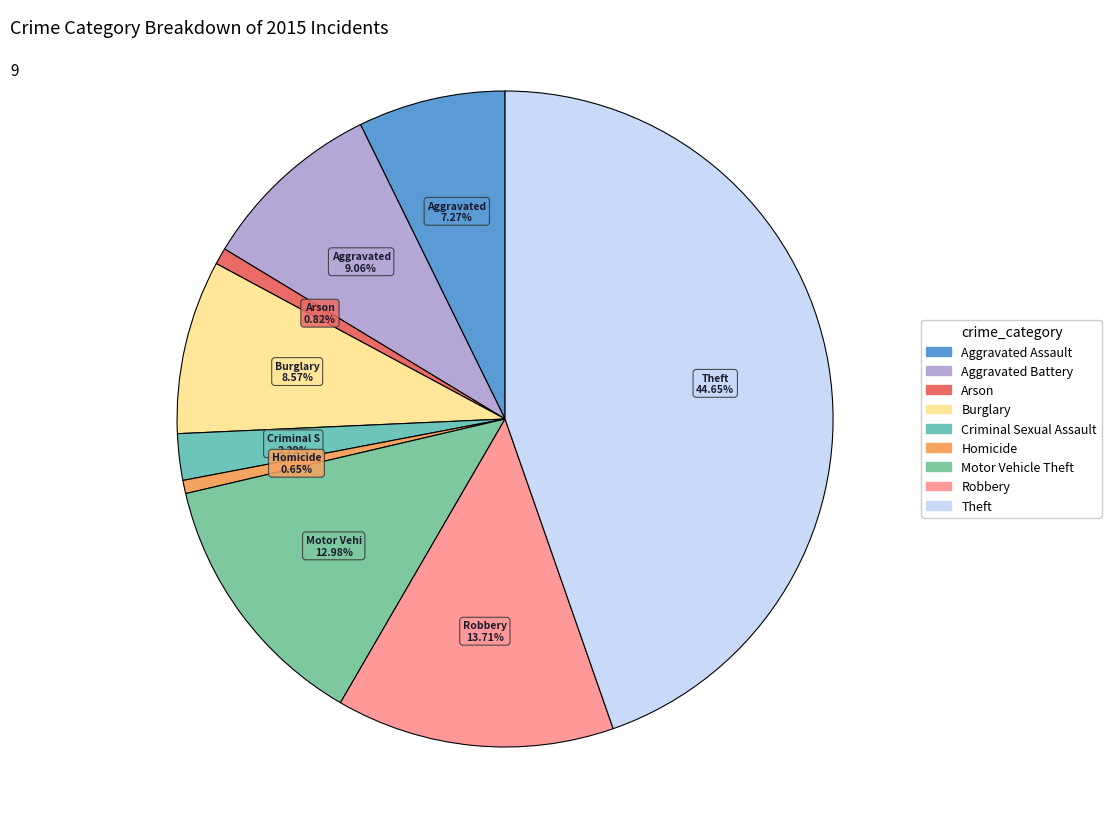

To the nearest percent, what is the difference between the largest and smallest slice percentages?

44%